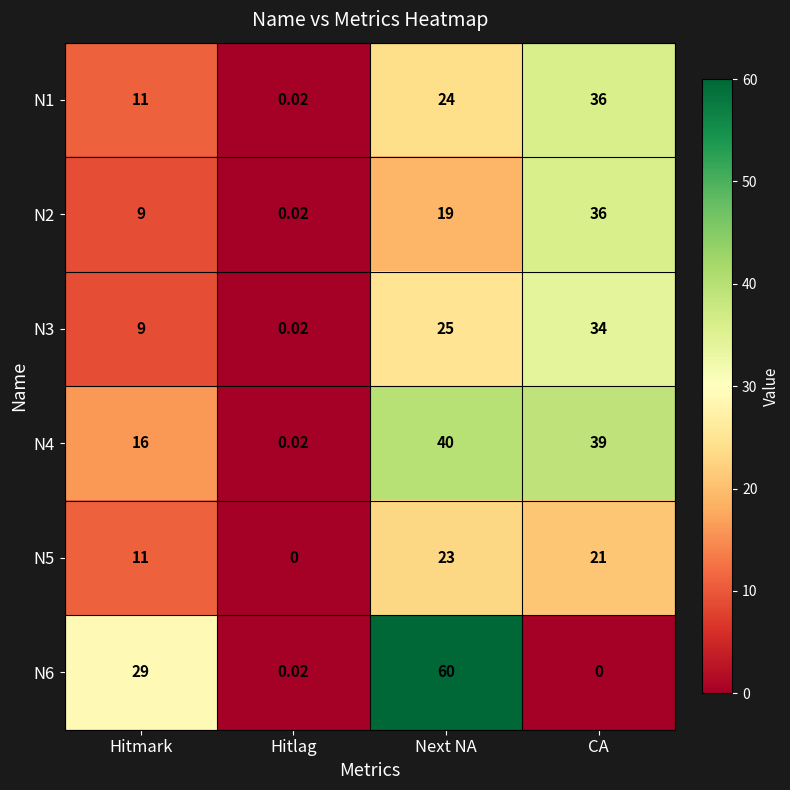

Where is N5 nearest to the value 11?

Hitmark